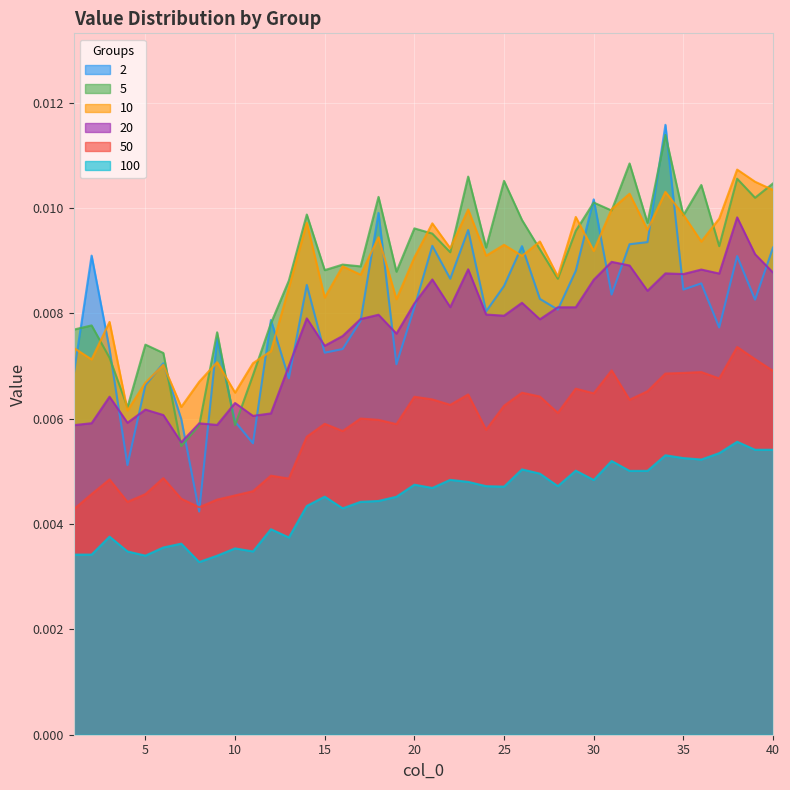

The value of 50 at 35 is 0.0. True or false?

True